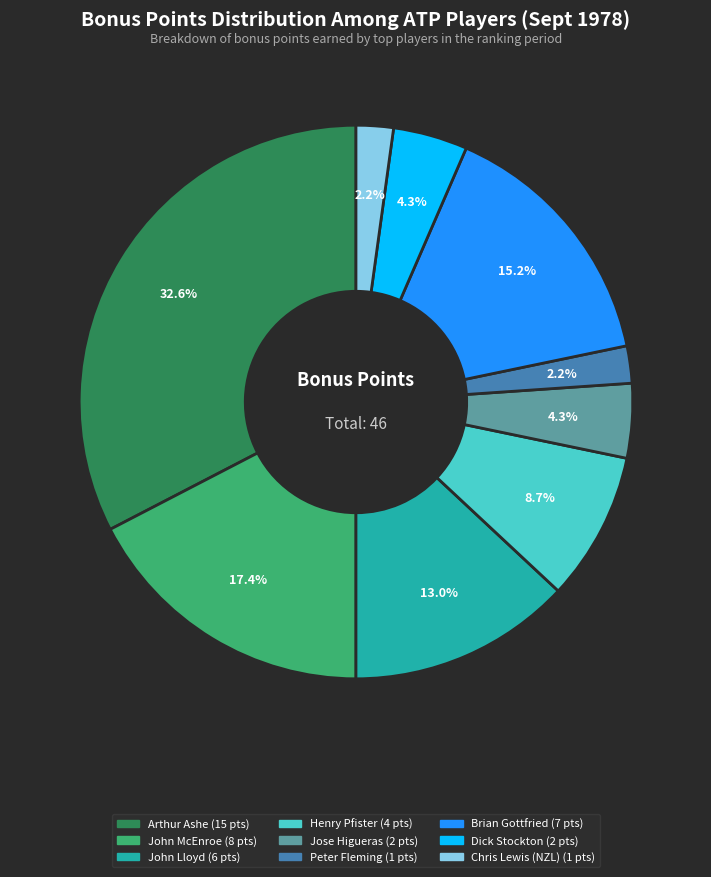

Is there any slice that represents more than half of the pie?

No